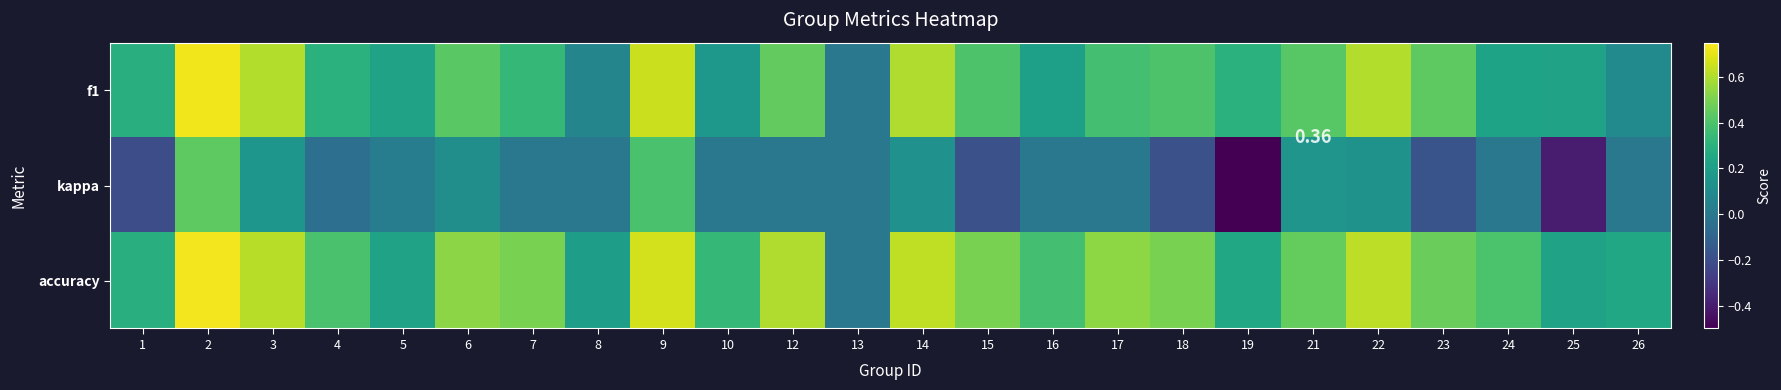

Which series has the largest total across all categories?

accuracy